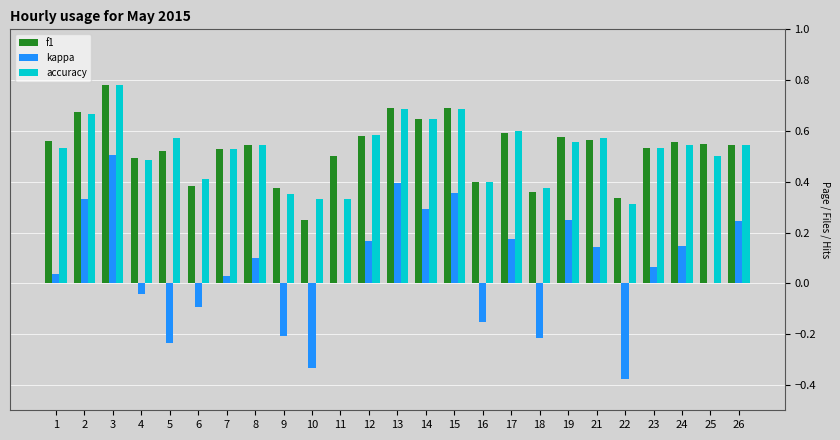

Which series has the largest range (max minus min)?

kappa